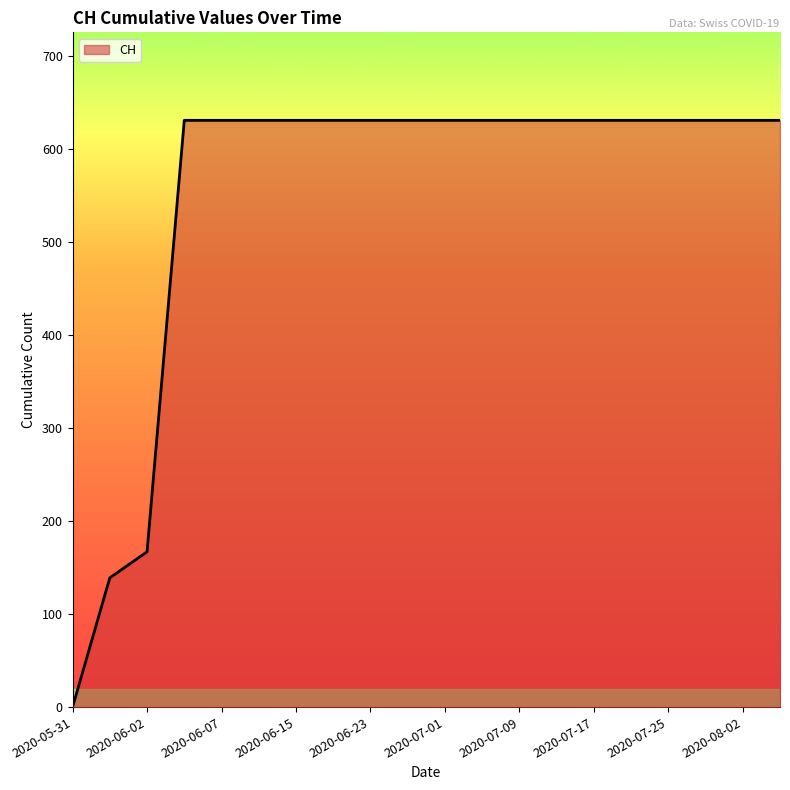

What is the difference between the maximum and minimum values?

631